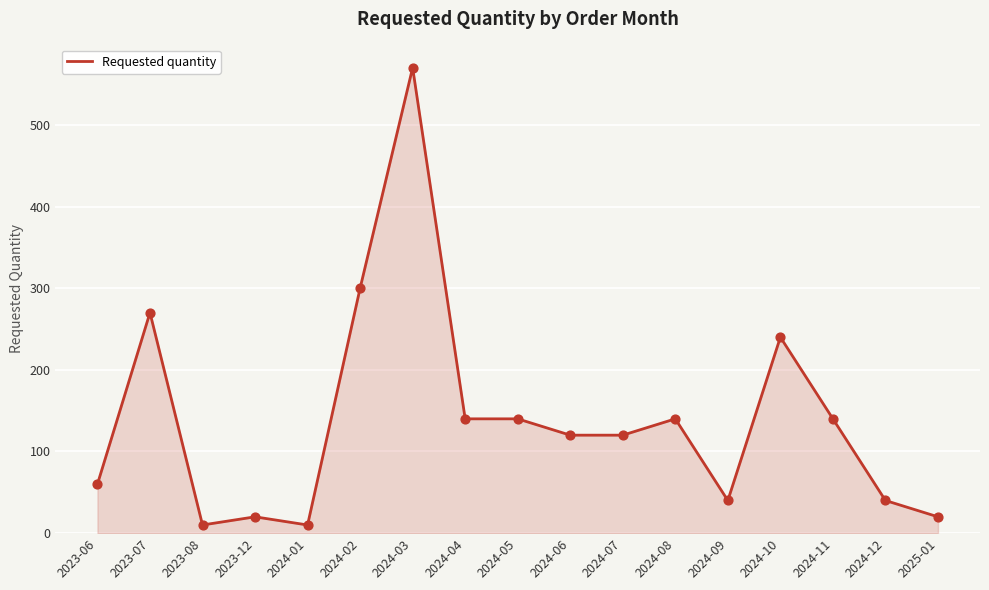

Between 2024-06 and 2024-09, which is larger?

2024-06